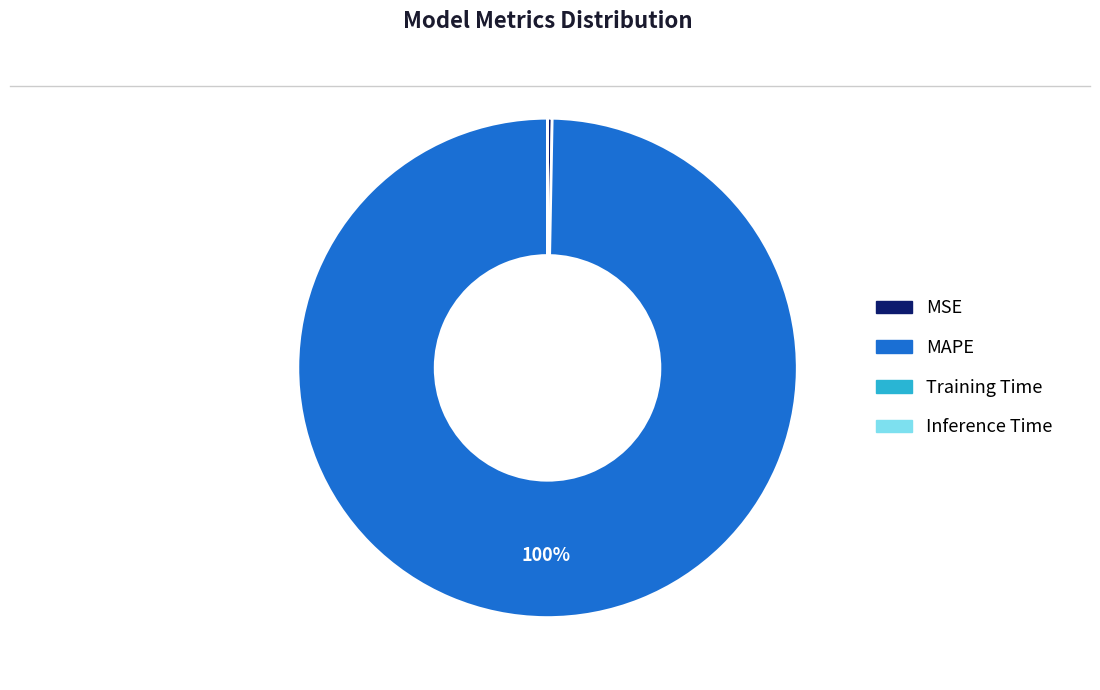

To the nearest percent, what is the average slice percentage?

25%